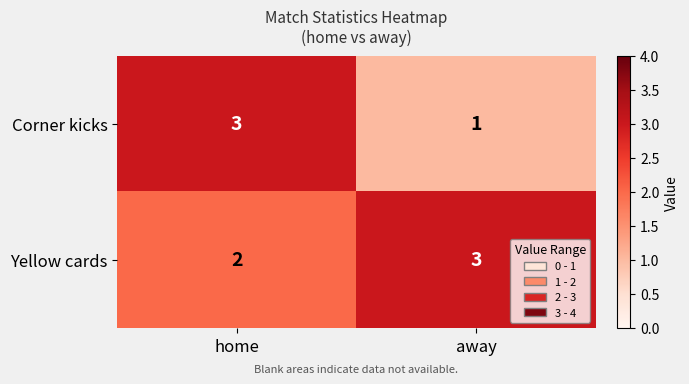

Which series has the largest range (max minus min)?

Corner kicks